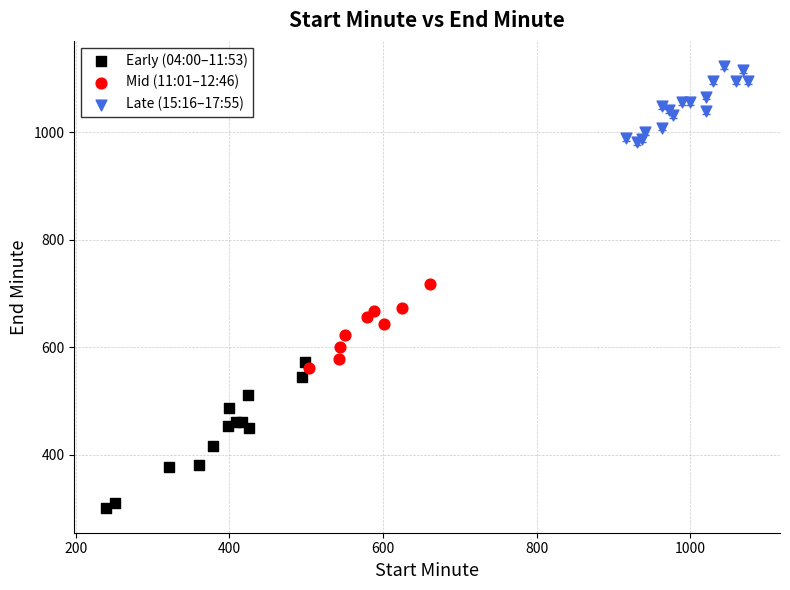

Which series has the widest spread of Y values?

Early (04:00–11:53)